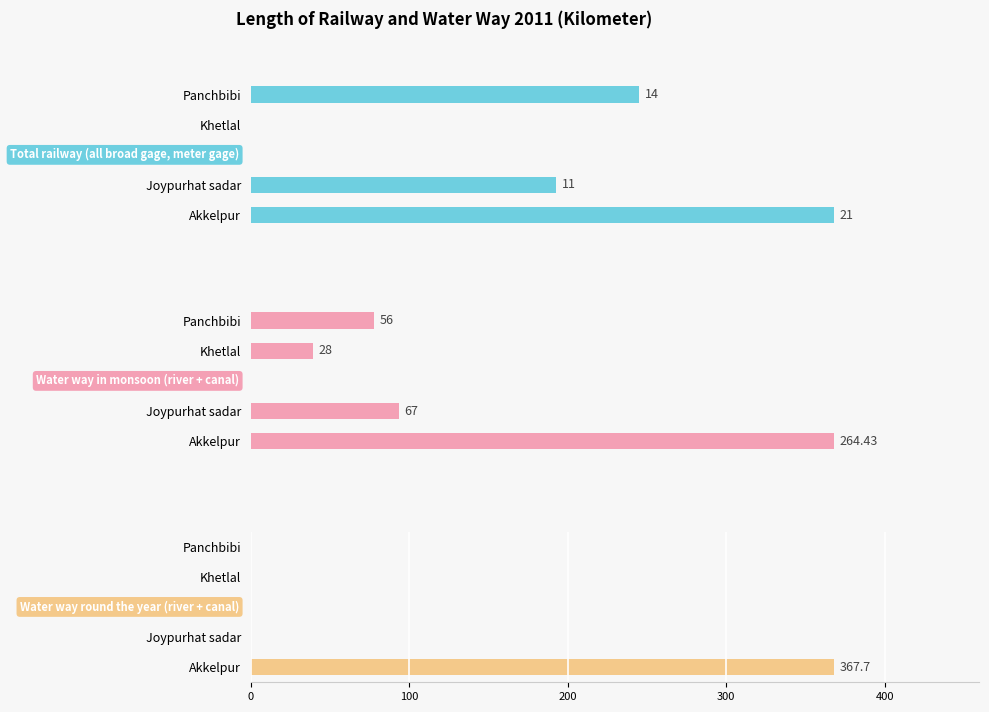

What are all the series names shown in the legend?

Total railway (all broad gage, meter gage), Water way in monsoon (river + canal), Water way round the year (river + canal)